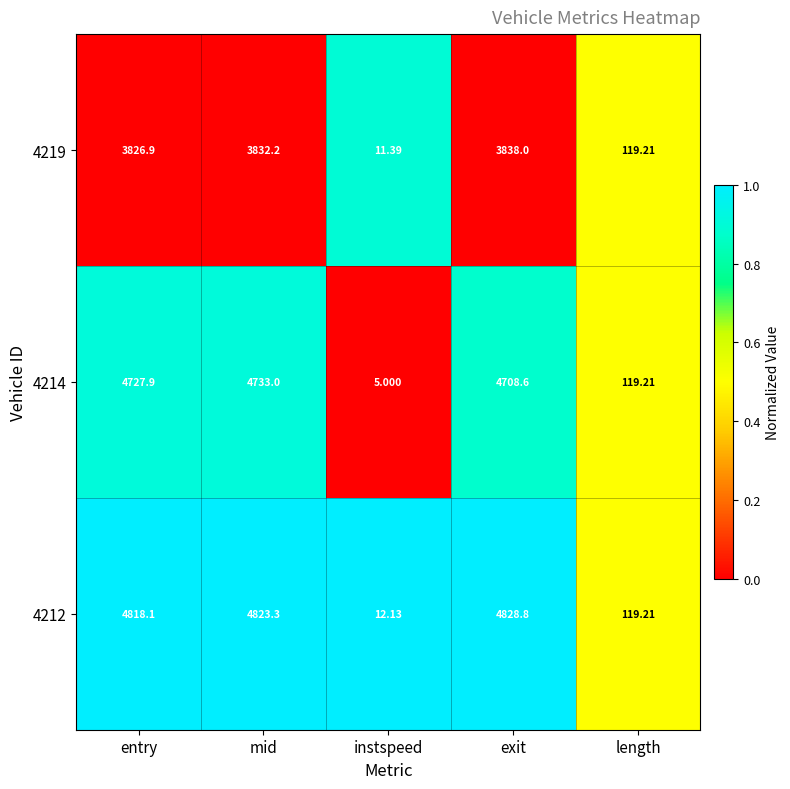

Is the value of 4212 at length greater than the value of 4219 at exit?

No